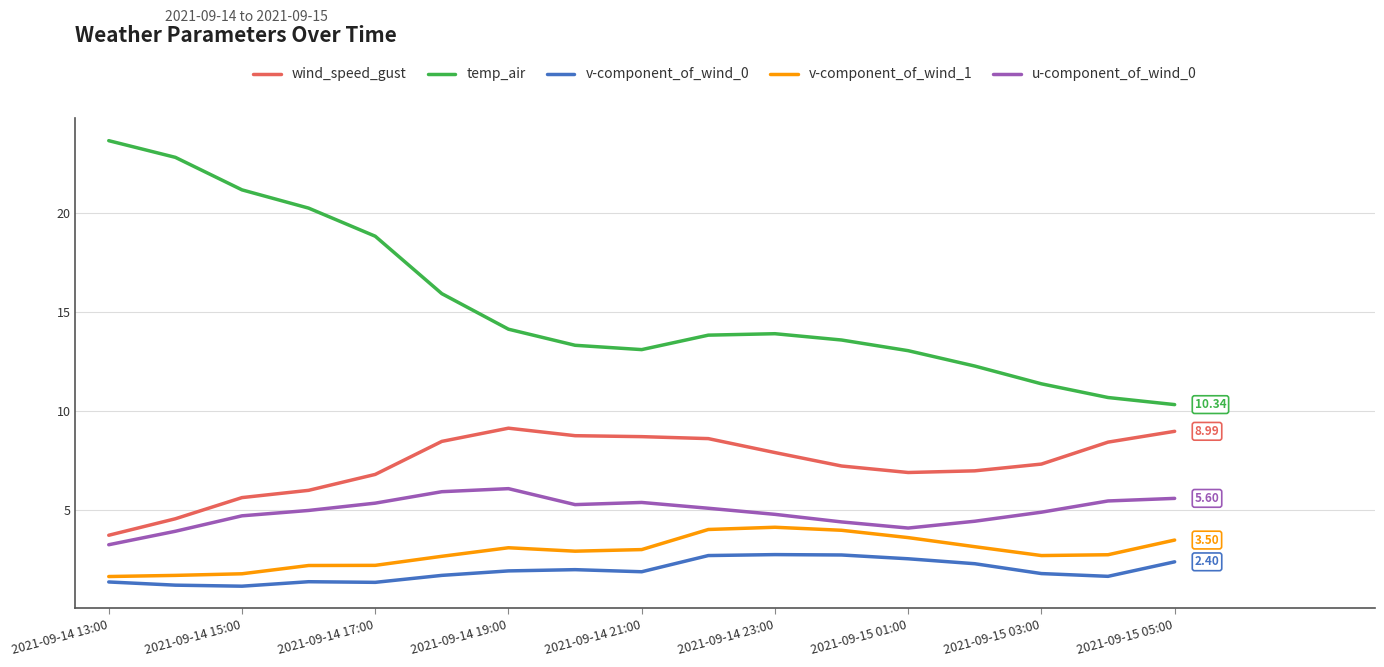

List the series in order of their peak value, lowest first.

v-component_of_wind_0, v-component_of_wind_1, u-component_of_wind_0, wind_speed_gust, temp_air